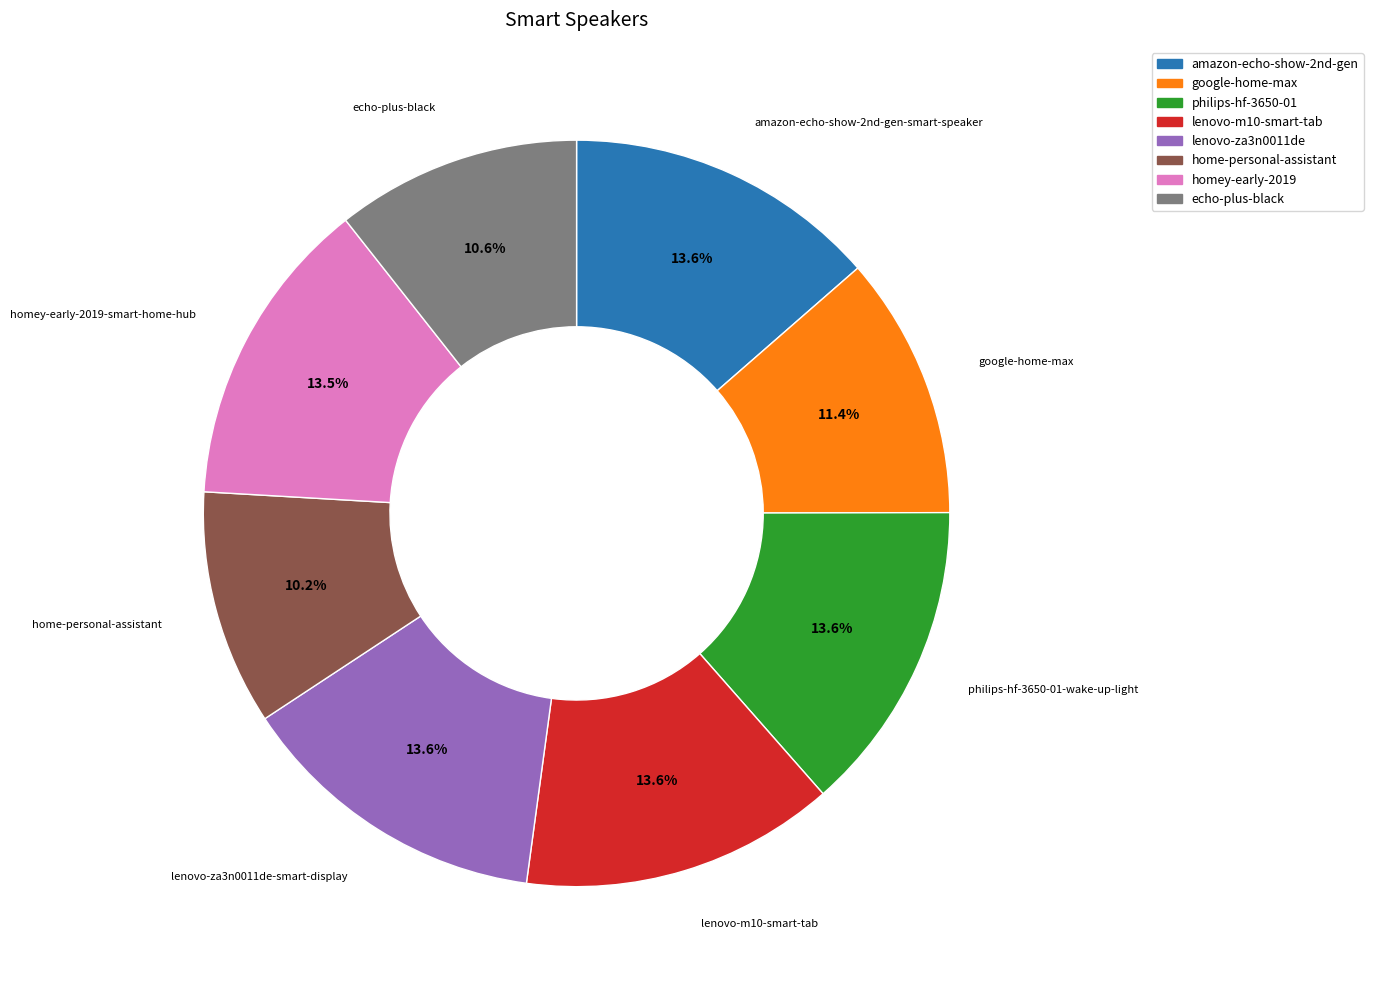

Does any single category account for the majority?

No